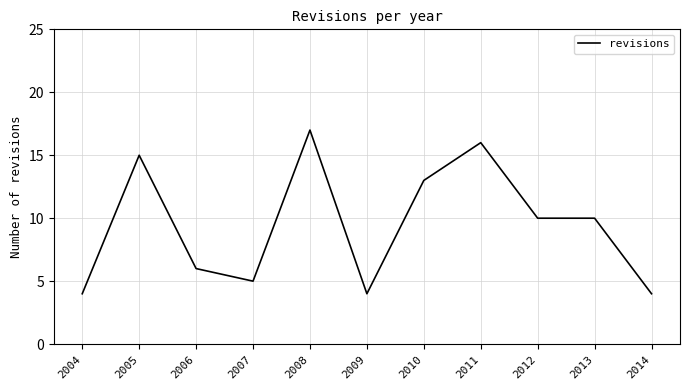

The chart shows a value of 15 at 2005. True or false?

True